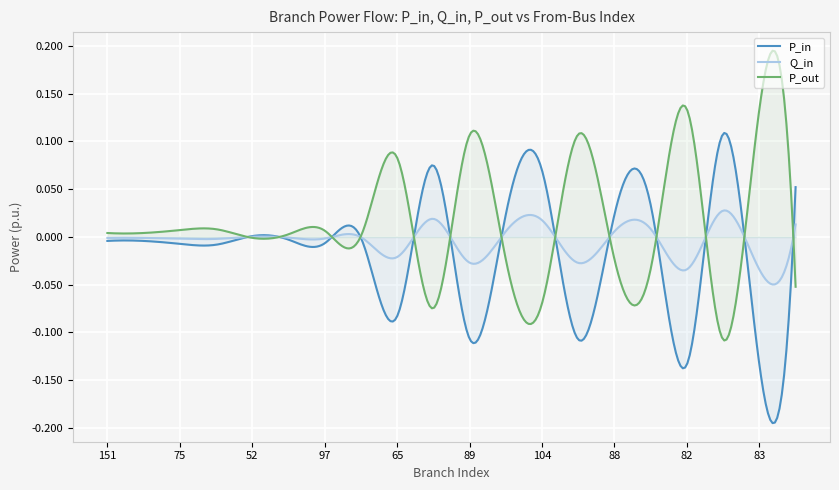

List the series in order of their peak value, highest first.

P_out, P_in, Q_in